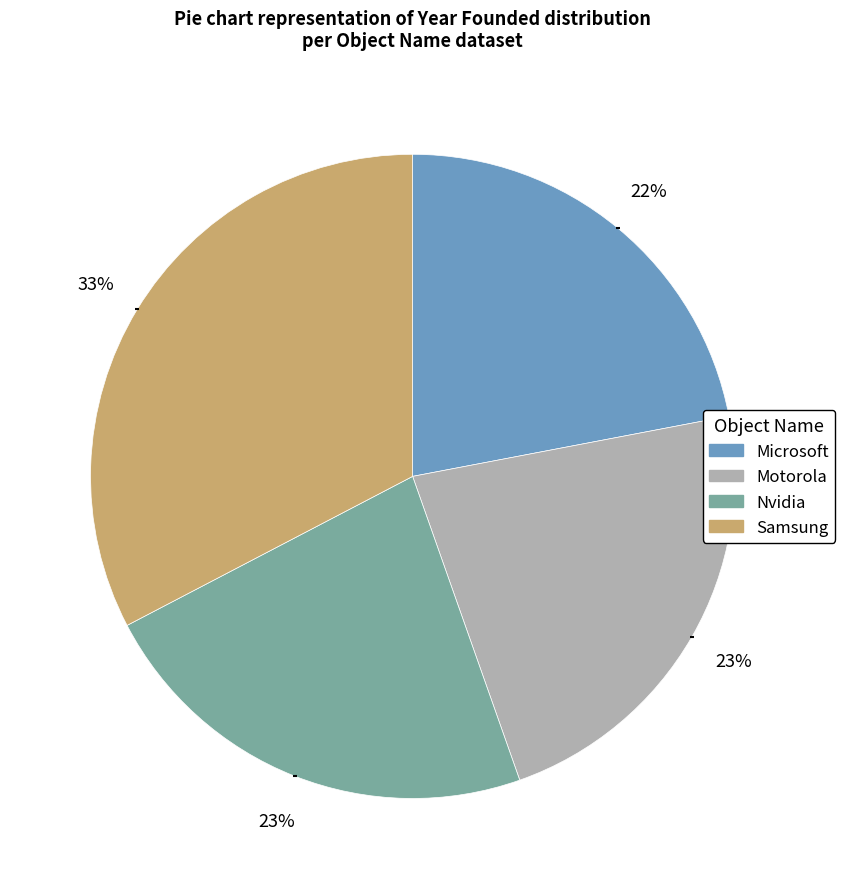

What percentage is the Microsoft slice, to the nearest percent?

22%